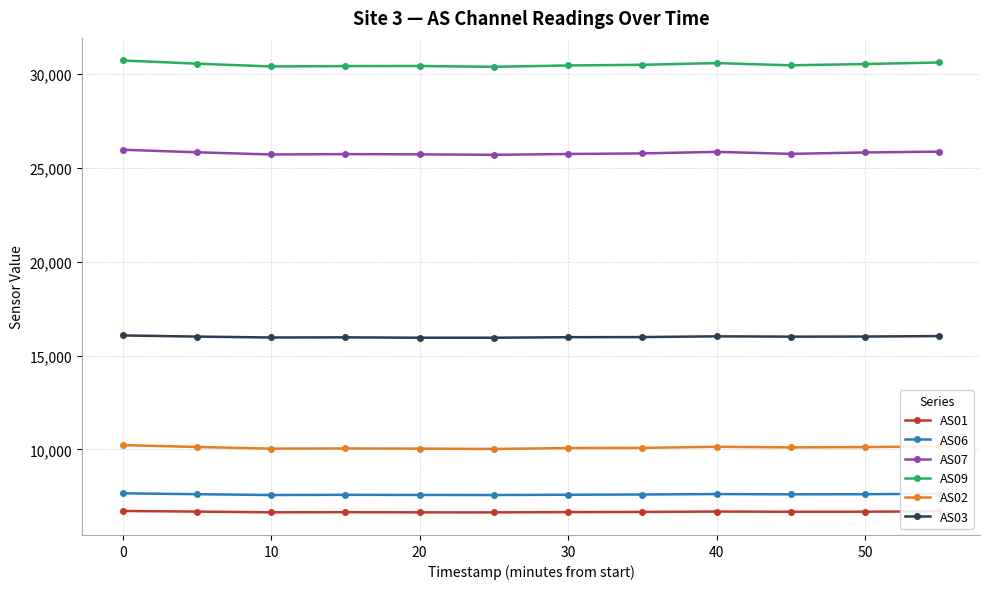

At how many categories does at least one series exceed 13837?

12